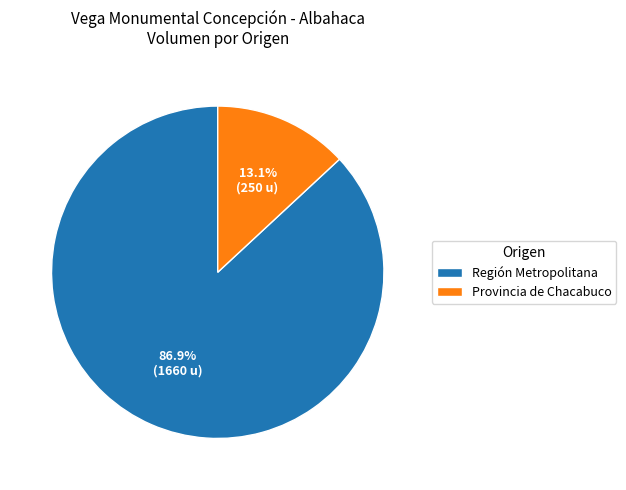

How many slices are in this pie chart?

2